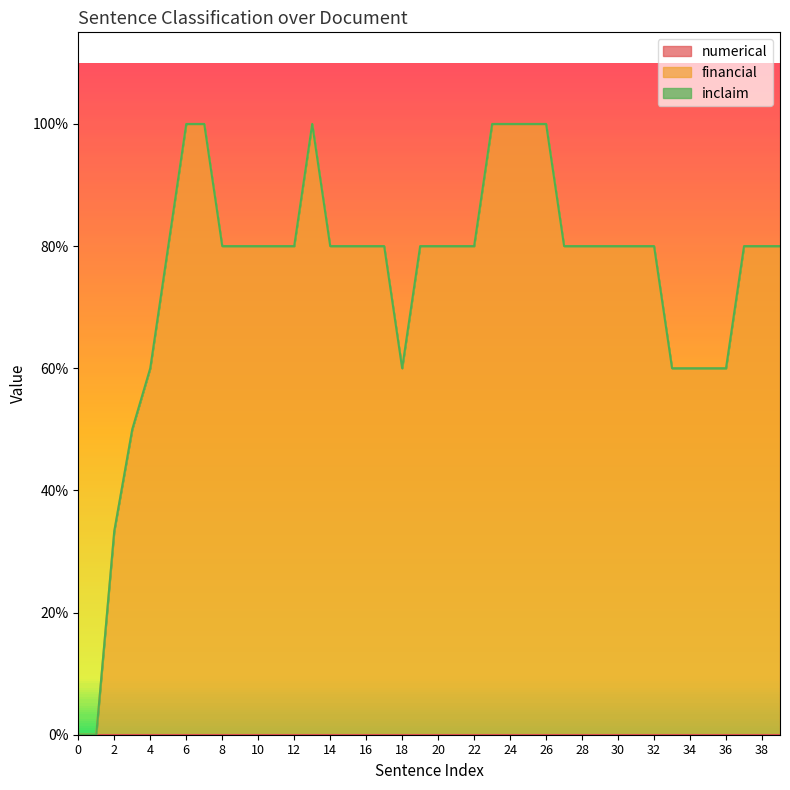

True or false: numerical and inclaim intersect in this chart.

False